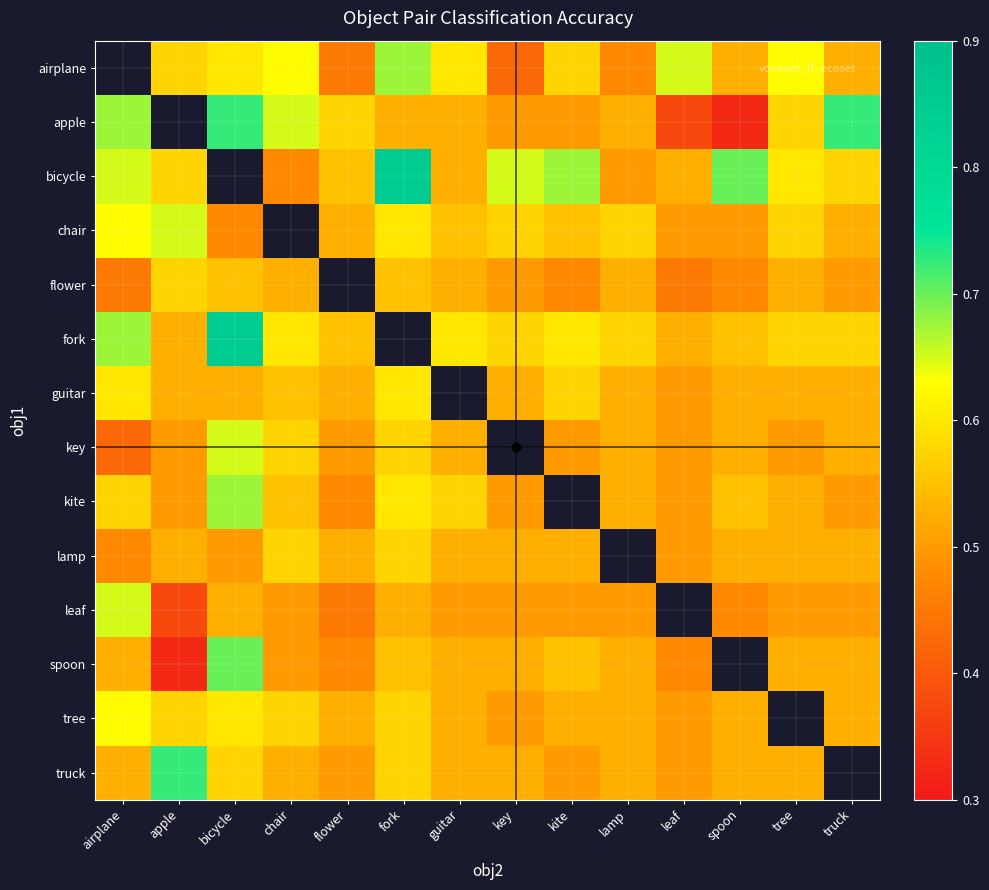

How many values in tree are above zero?

13